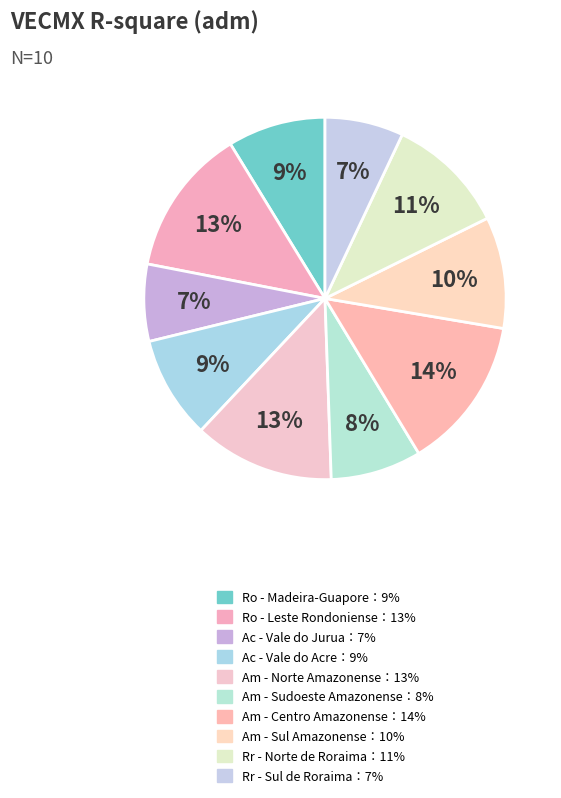

How many segments does this pie chart have?

10